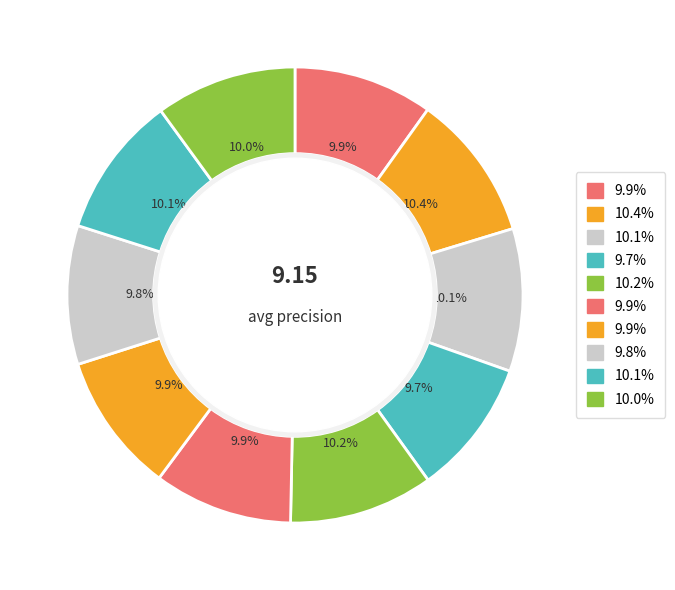

How many segments does this pie chart have?

10